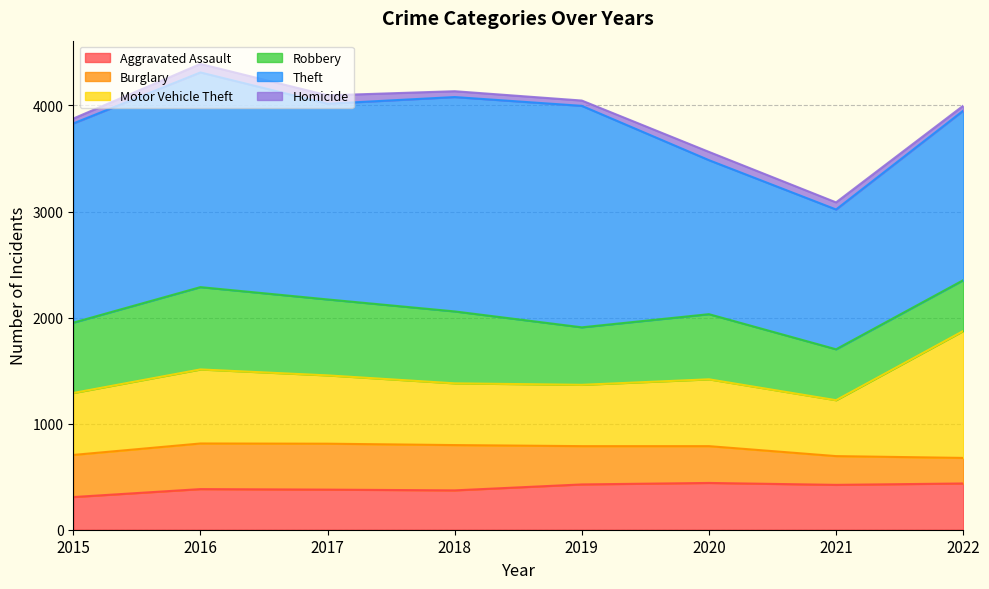

Where is the first local maximum for Robbery?

2016